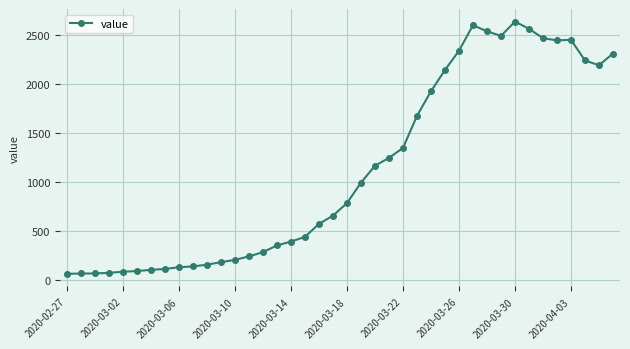

What is the average value?

1124